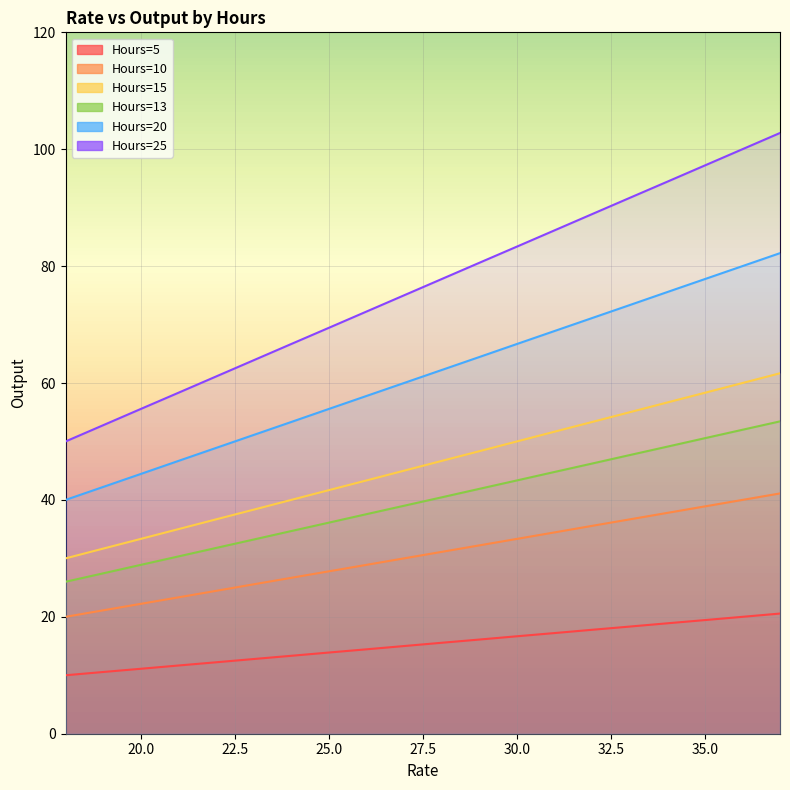

At which label is Hours=25 closest to 76?

27